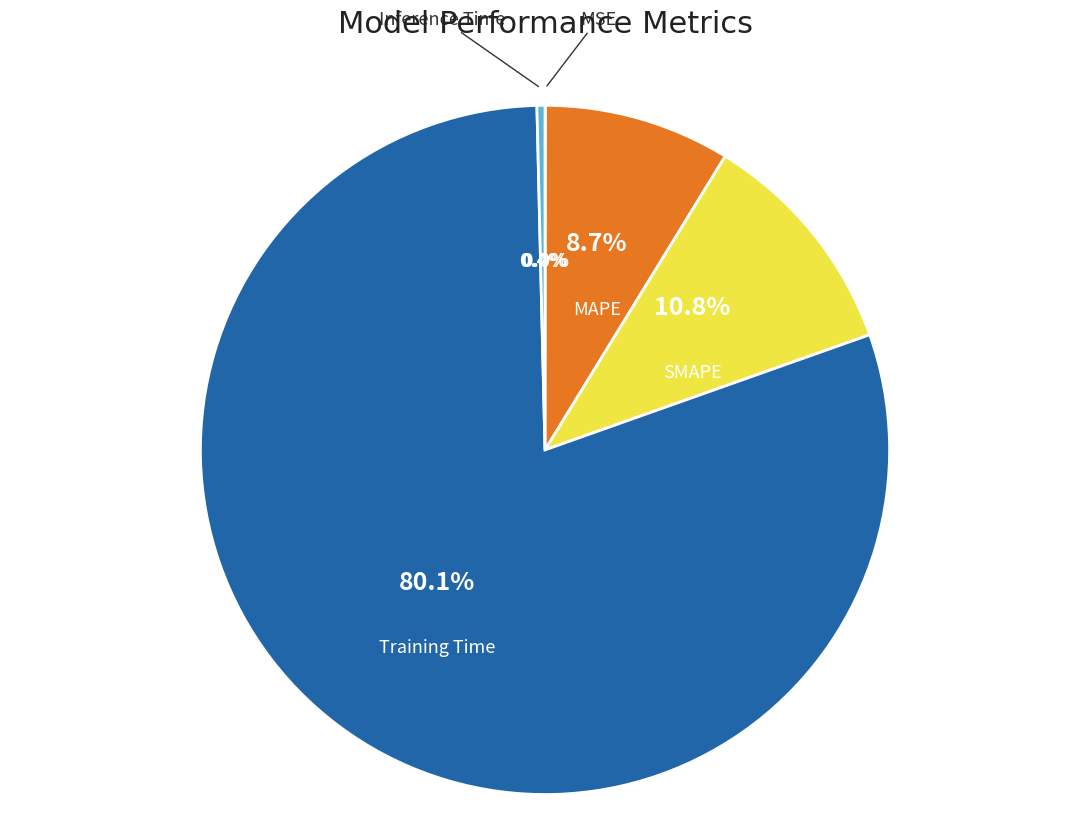

What percentage is NOT represented by SMAPE?

89.2%